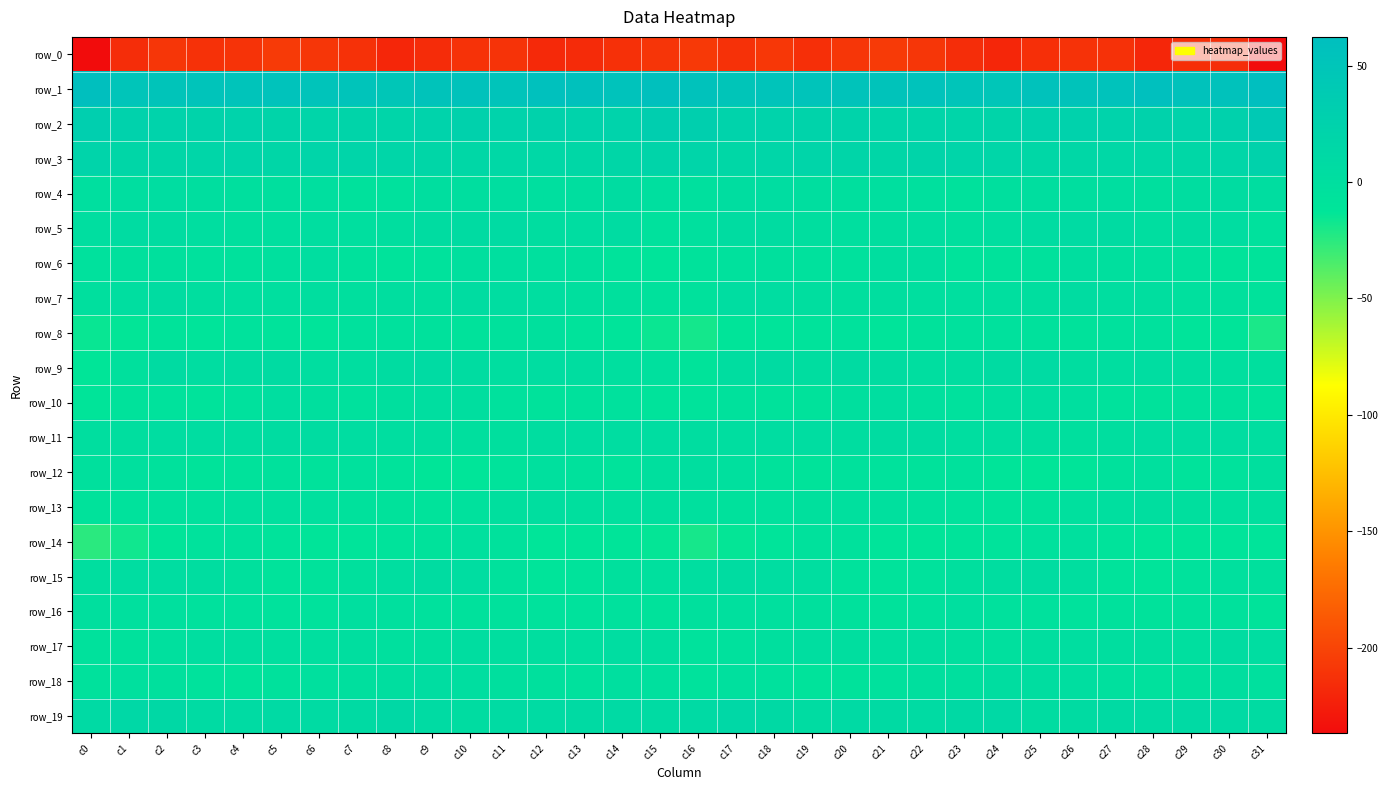

Which series changed the most between c1 and c30?

row_17